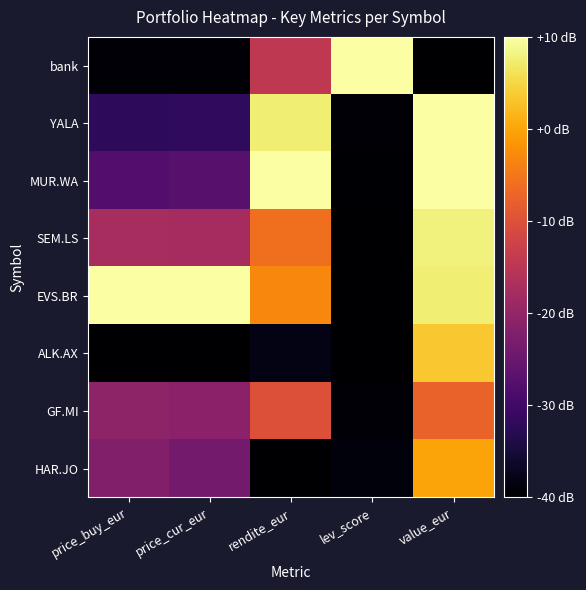

Reading left to right, transcribe all the data shown in this chart.

bank: price_buy_eur=-39.3	price_cur_eur=-39.2	rendite_eur=-14.4	lev_score=10.0	value_eur=-40.0
YALA: price_buy_eur=-32.1	price_cur_eur=-31.8	rendite_eur=7.6	lev_score=-39.4	value_eur=9.9
MUR.WA: price_buy_eur=-27.7	price_cur_eur=-27.2	rendite_eur=10.0	lev_score=-39.6	value_eur=10.0
SEM.LS: price_buy_eur=-17.5	price_cur_eur=-17.6	rendite_eur=-5.9	lev_score=-40.0	value_eur=8.0
EVS.BR: price_buy_eur=10.0	price_cur_eur=10.0	rendite_eur=-3.2	lev_score=-40.0	value_eur=7.5
ALK.AX: price_buy_eur=-40.0	price_cur_eur=-40.0	rendite_eur=-38.2	lev_score=-40.0	value_eur=3.5
GF.MI: price_buy_eur=-20.5	price_cur_eur=-20.9	rendite_eur=-9.9	lev_score=-39.4	value_eur=-7.4
HAR.JO: price_buy_eur=-22.0	price_cur_eur=-24.0	rendite_eur=-40.0	lev_score=-38.9	value_eur=-0.1